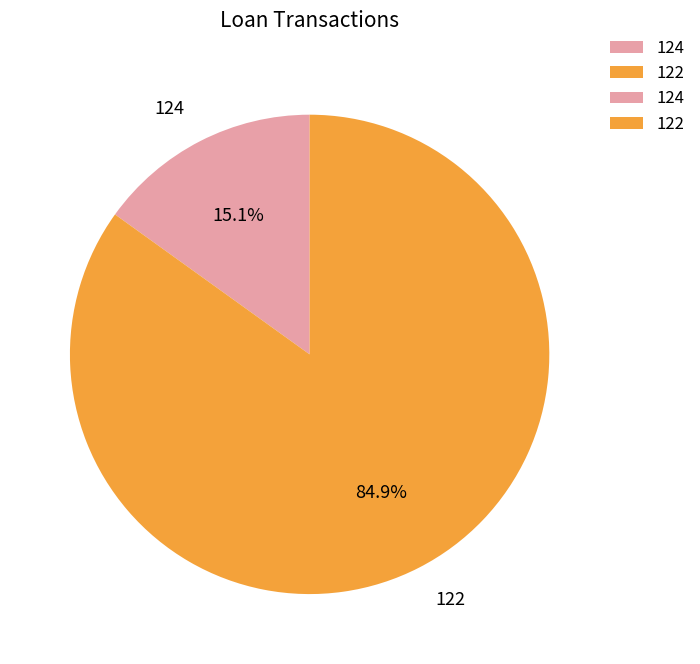

To the nearest percent, what is the combined percentage of 122 and 124?

100%